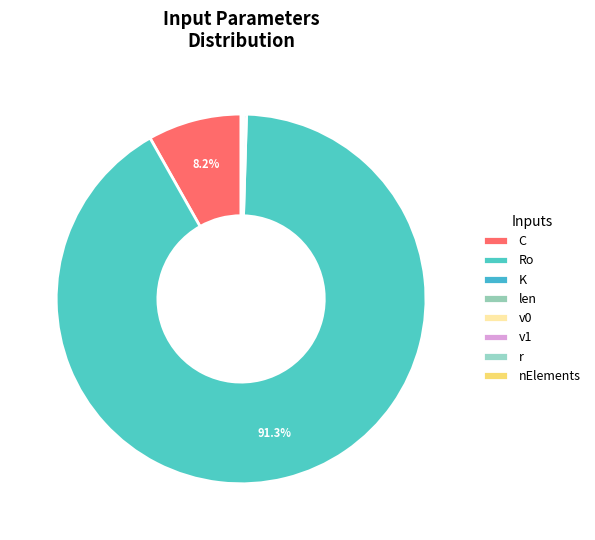

What is the smallest slice in the pie chart?

r